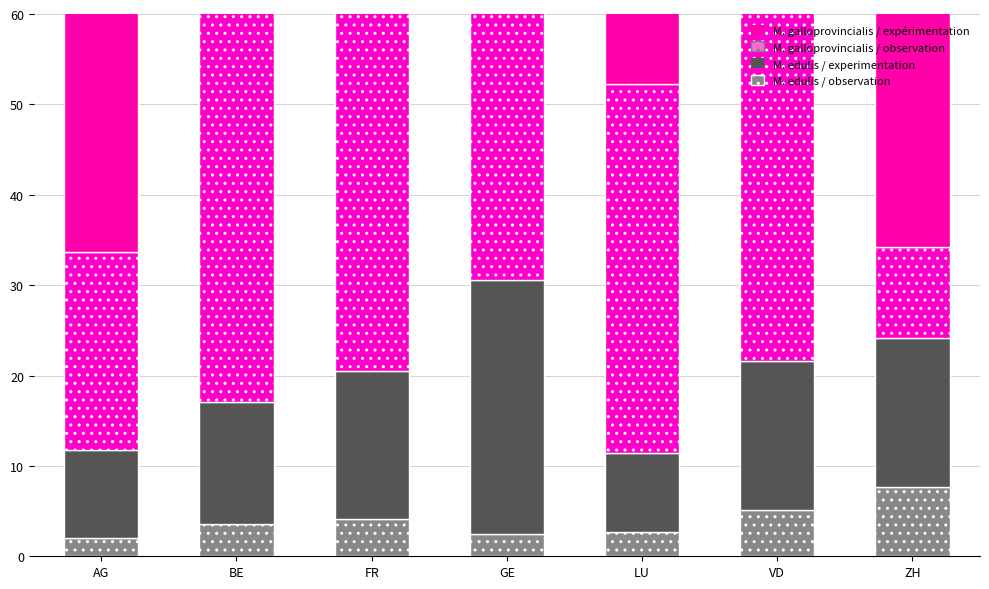

What is the difference between the highest and lowest values at ZH?

54.9